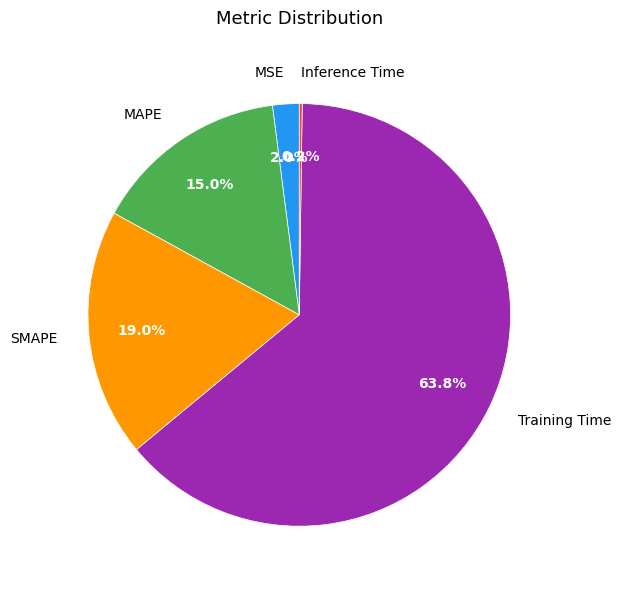

Between Training Time and MAPE, which is larger?

Training Time